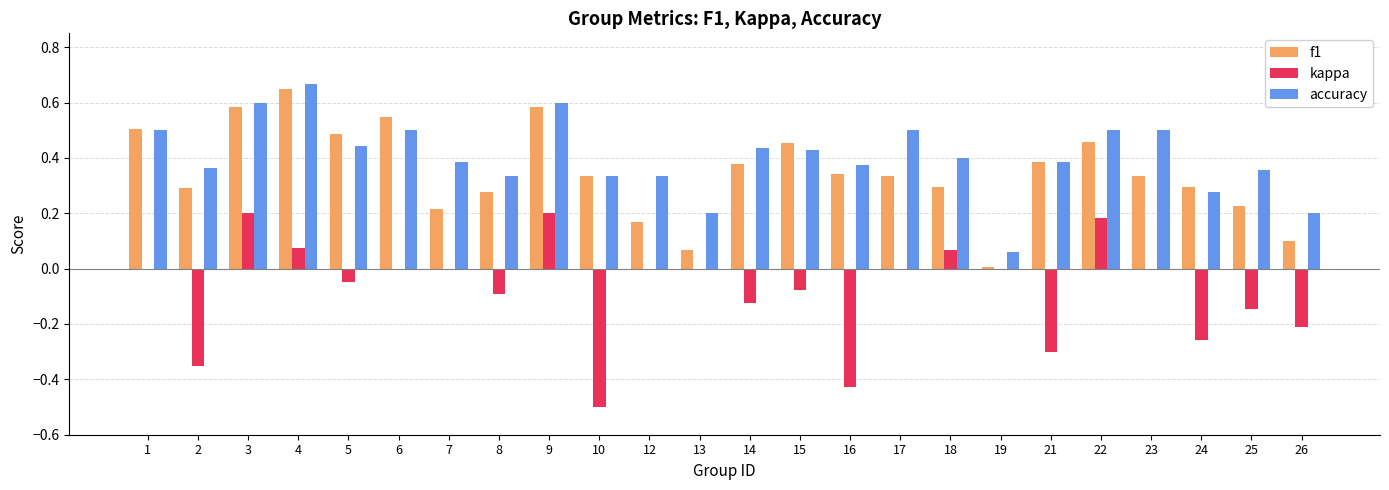

True or false: f1 has a value of 0.3 at 17.

True